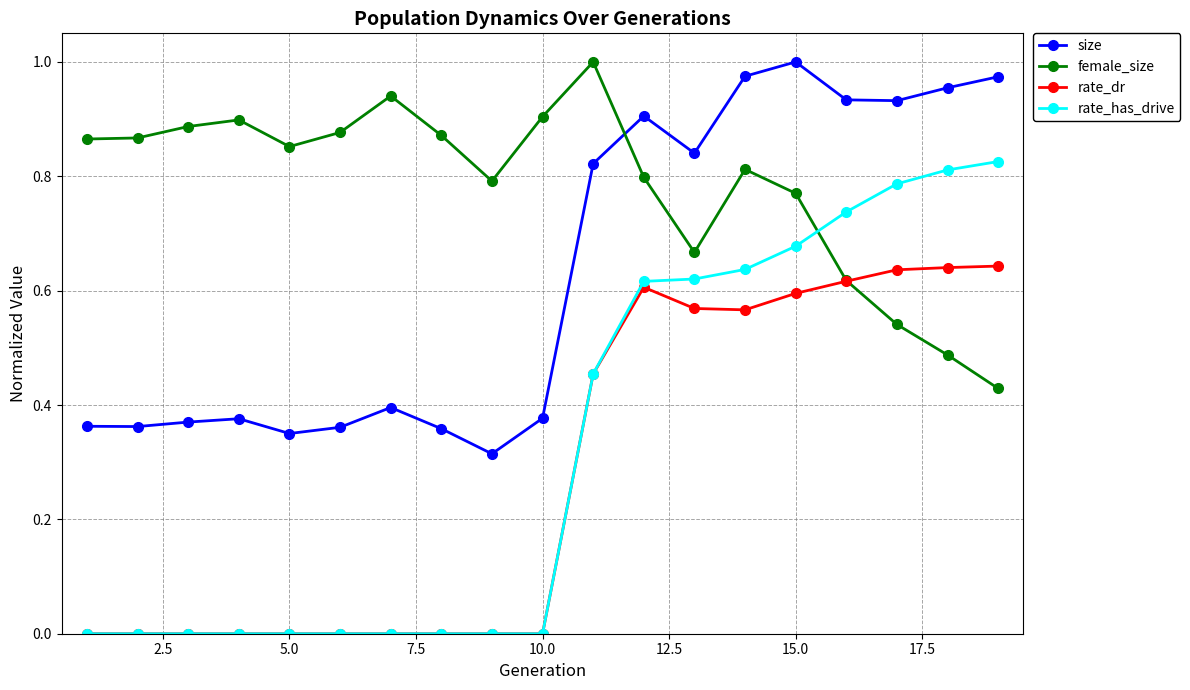

Which series has the widest spread of values?

rate_has_drive